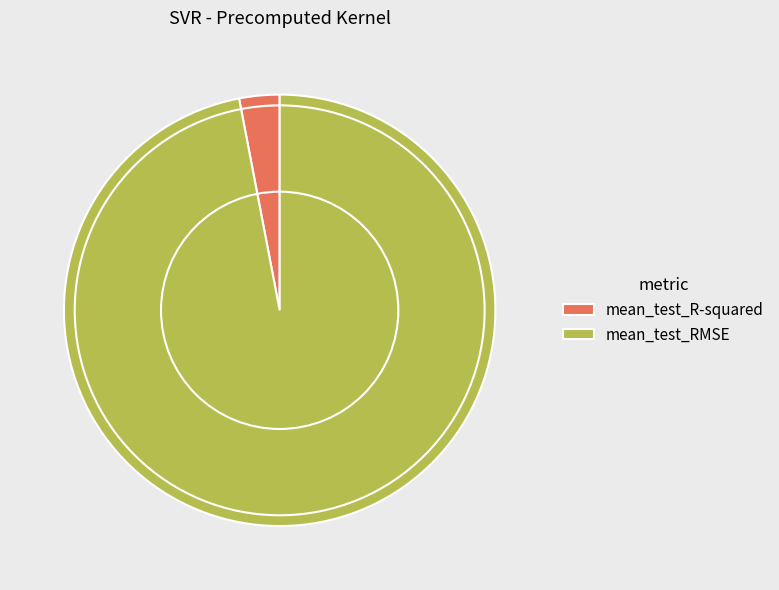

Which category has the smallest portion of the pie?

mean_test_R-squared